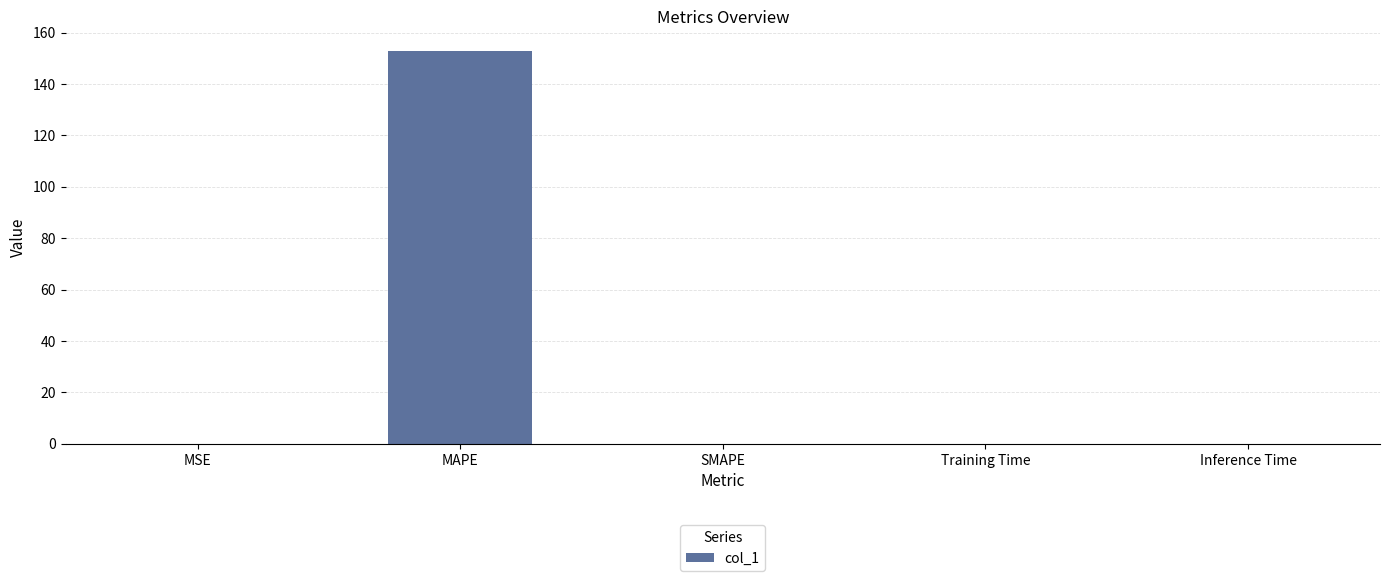

What is the greatest value displayed?

152.9